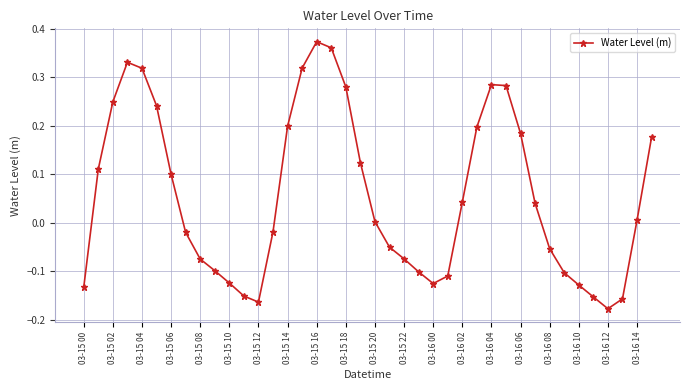

How many data points are above 0?

21